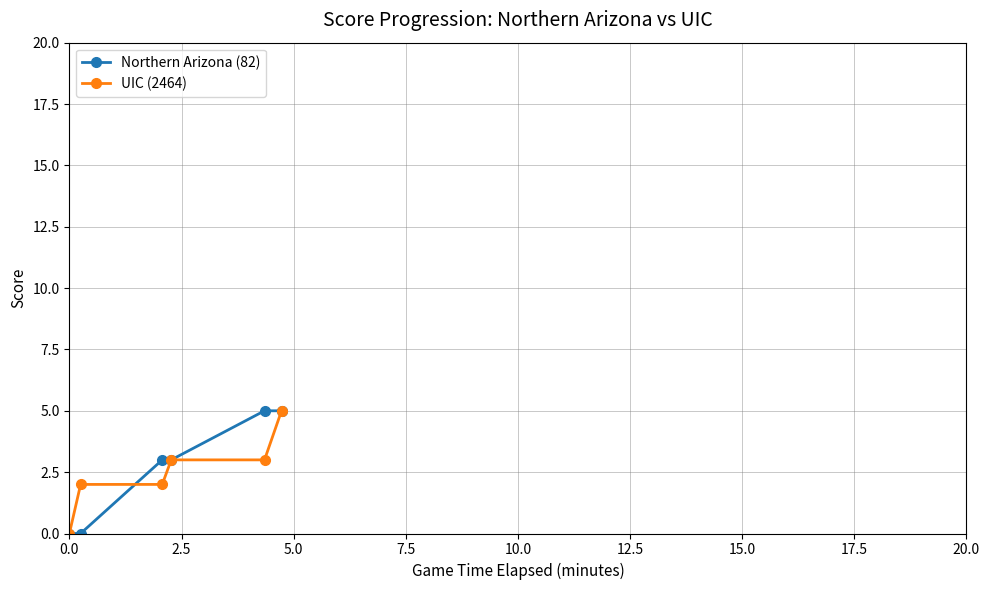

What is the highest value of the Northern Arizona (82) series?

5